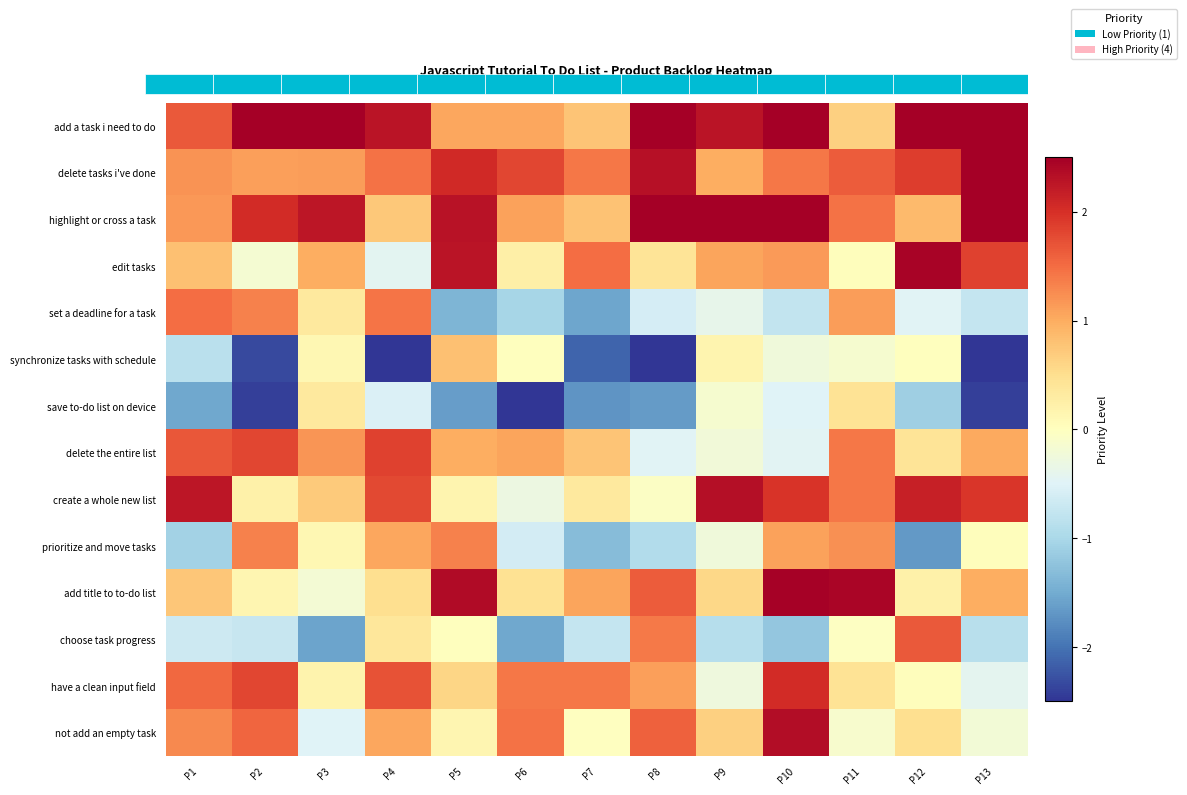

What is the greatest value displayed?

2.5